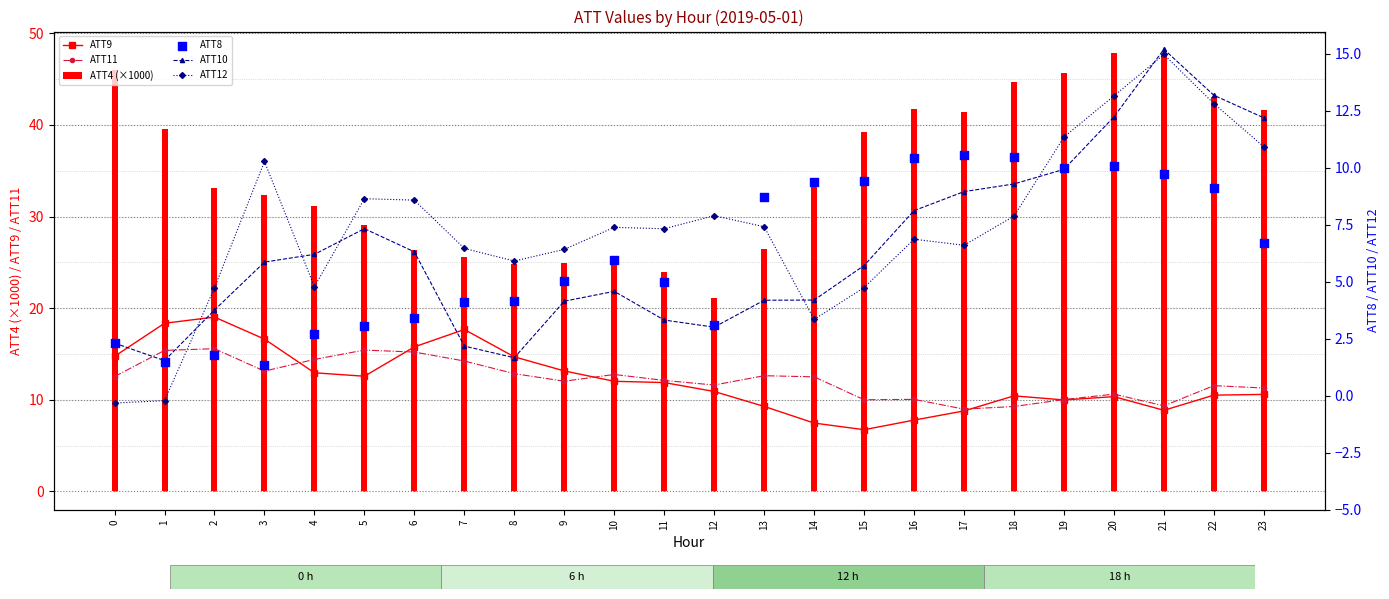

Is the value of ATT11 at 13 greater than the value of ATT9 at 6?

No